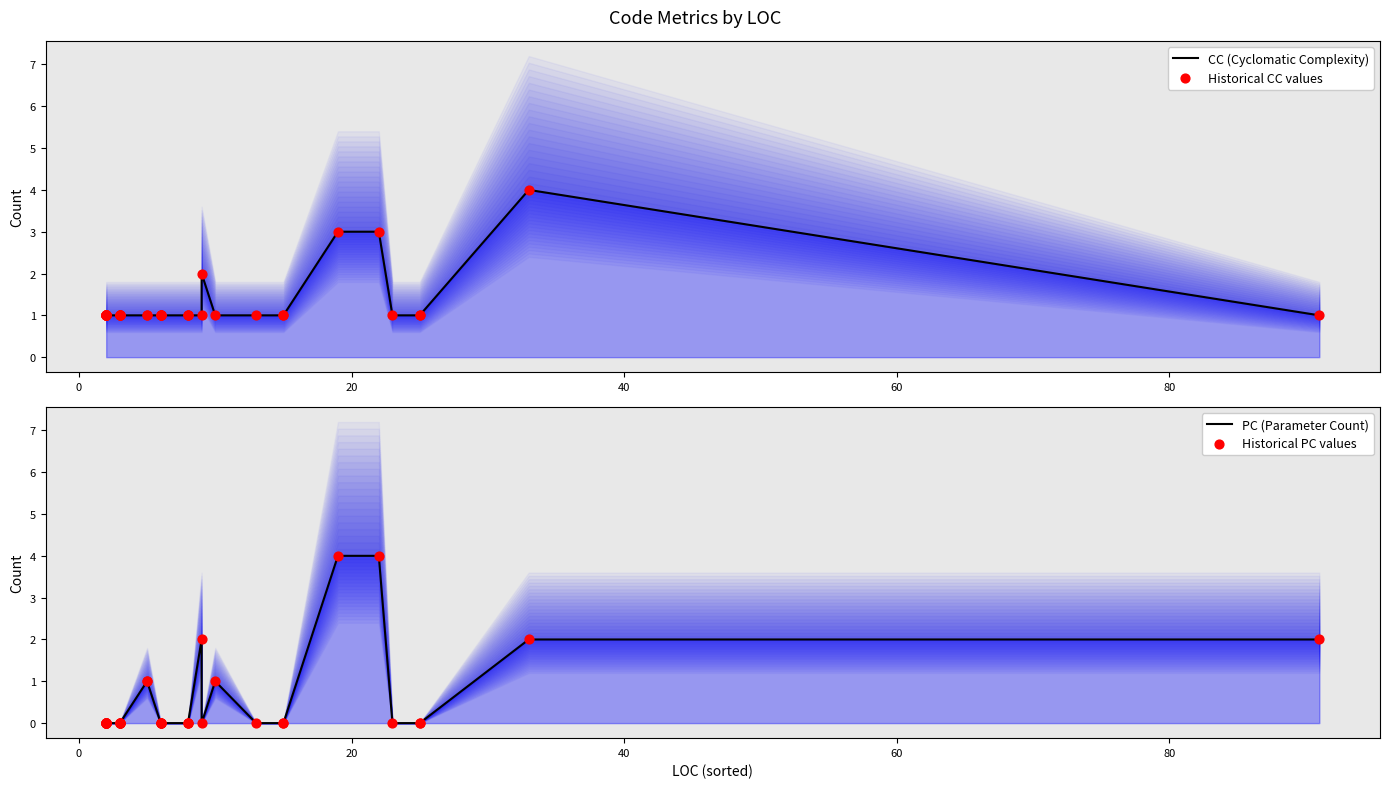

What are all the series names shown in the legend?

CC (Cyclomatic Complexity), Historical CC values, PC (Parameter Count), Historical PC values